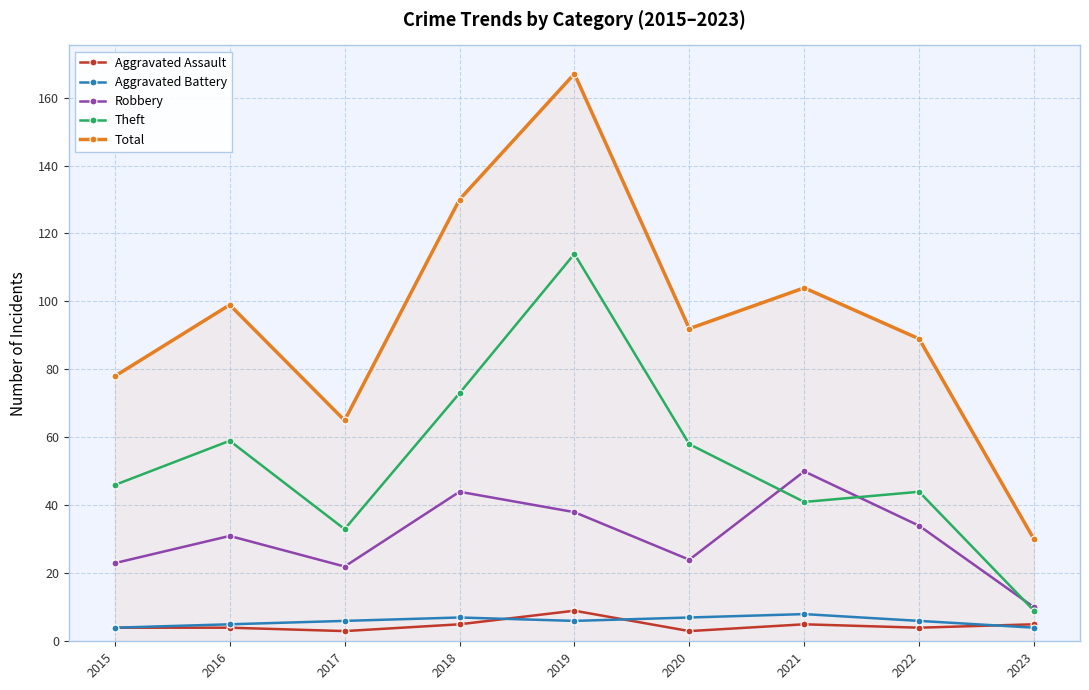

True or false: Theft and Aggravated Battery cross at least once.

False